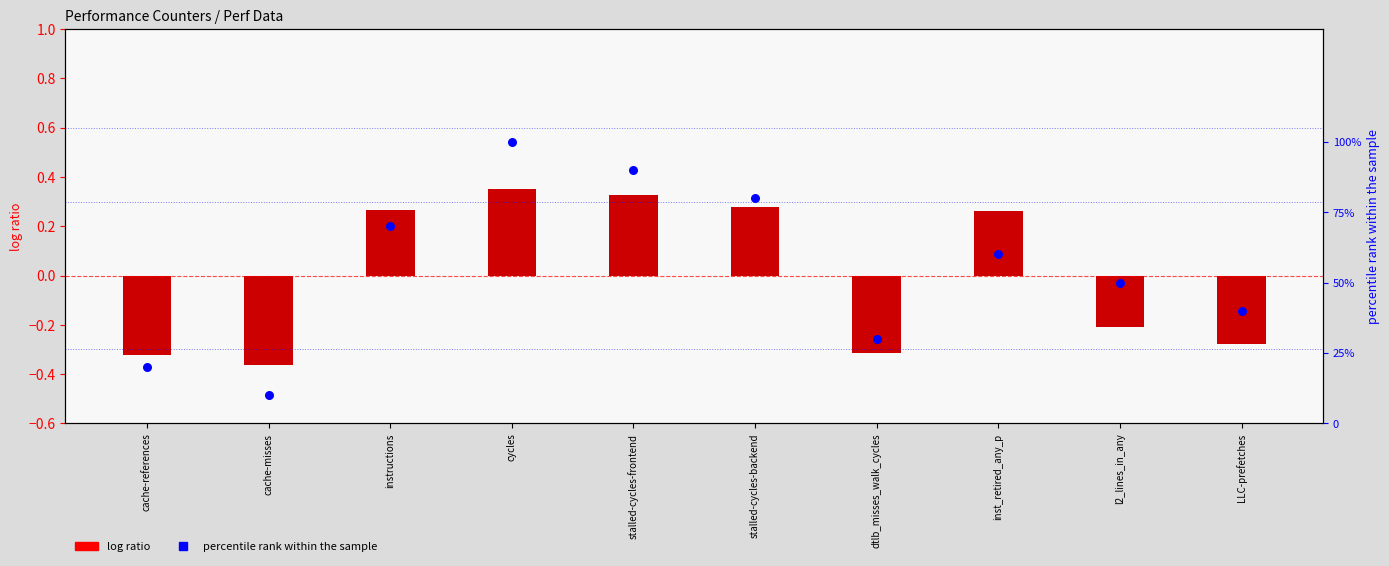

At which category is the sum across all series the highest?

cycles